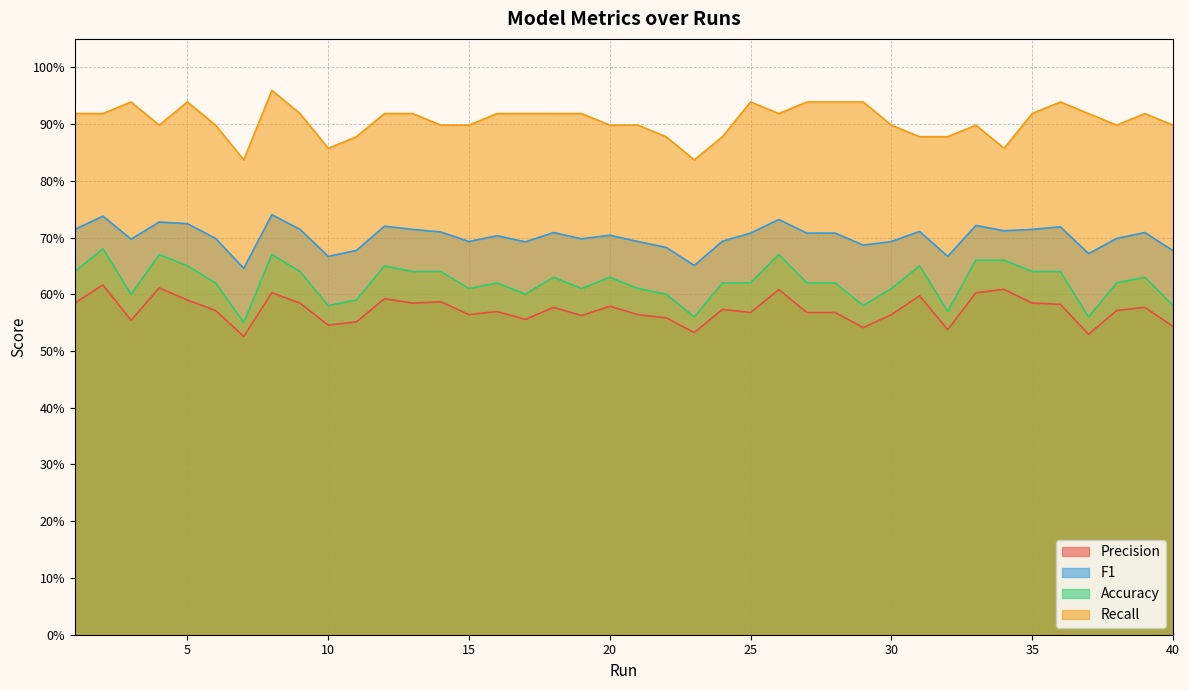

In Recall, how many points are higher than both neighbors (excluding endpoints)?

7